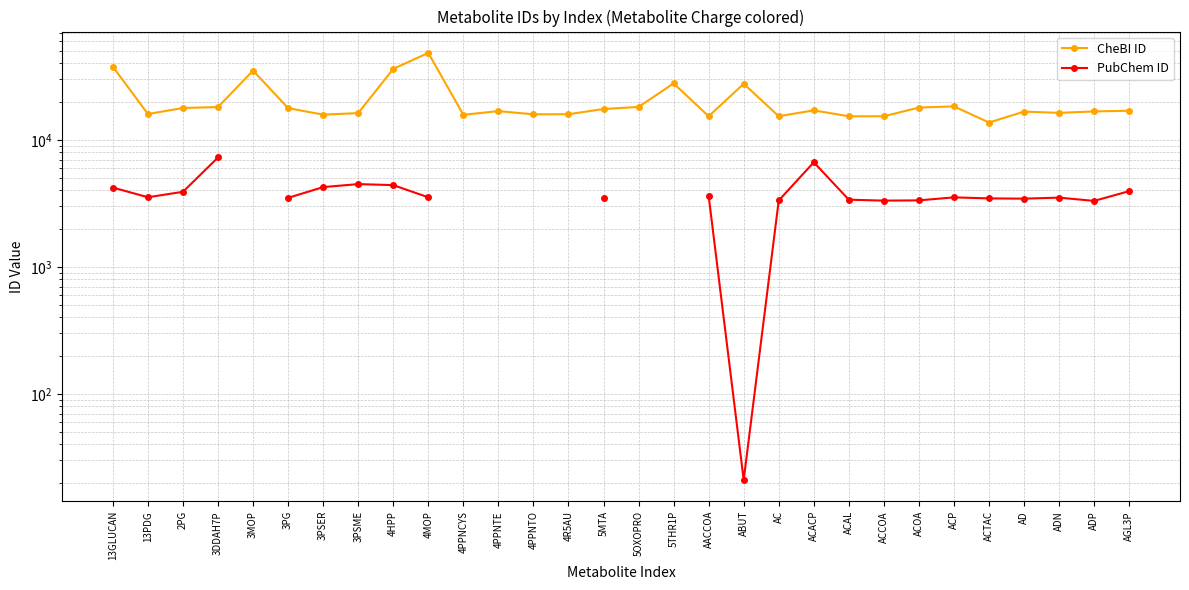

At which category does the chart reach its peak across all series?

4MOP